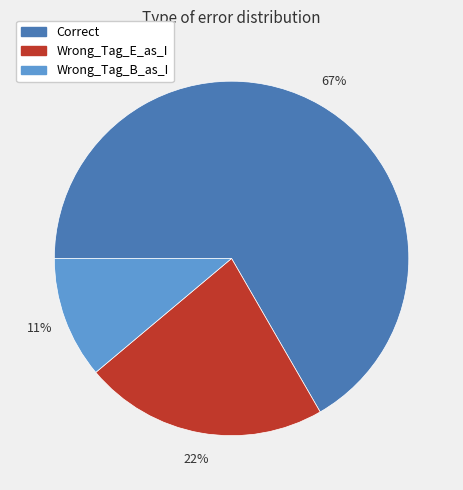

Which category has the smallest portion of the pie?

Wrong_Tag_B_as_I